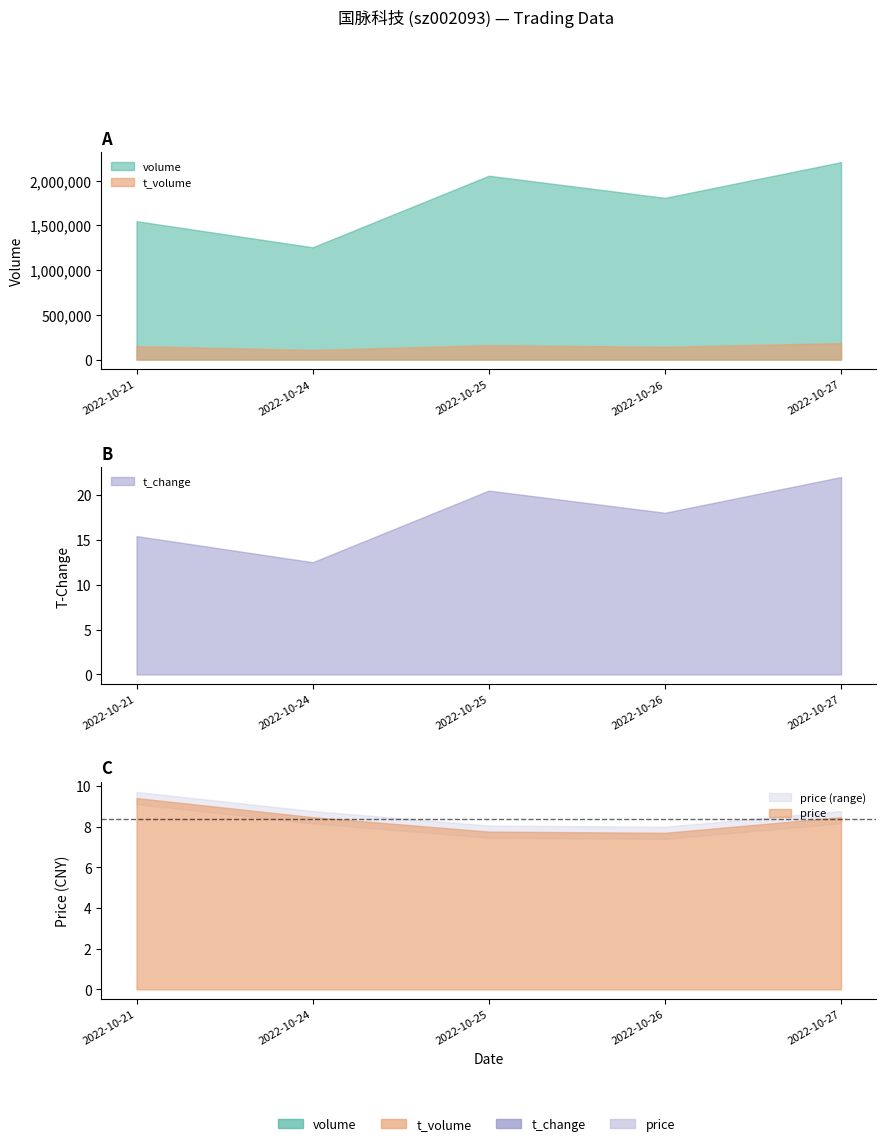

How many data points in t_volume are less than 150262?

2